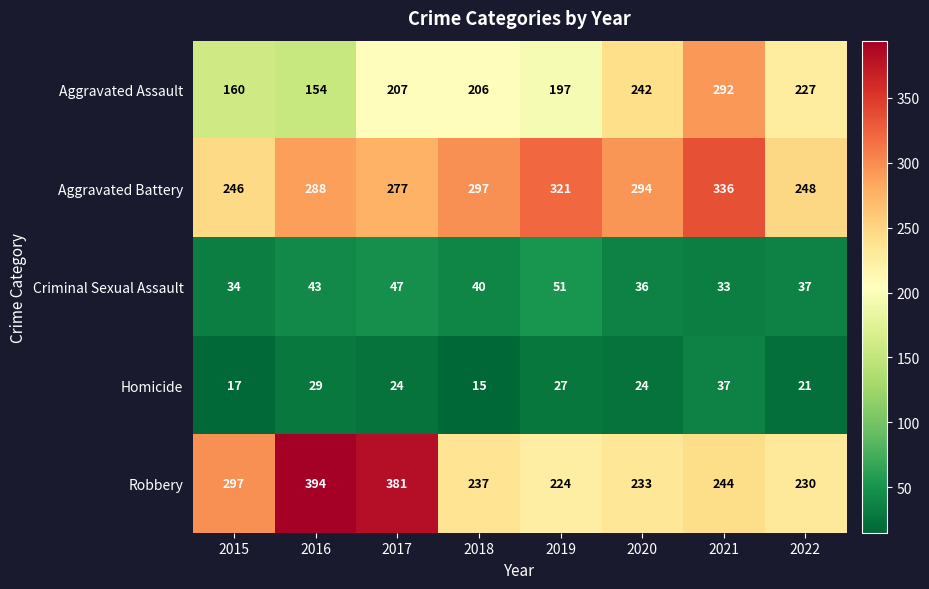

What is the difference between the highest and lowest values at 2019?

294